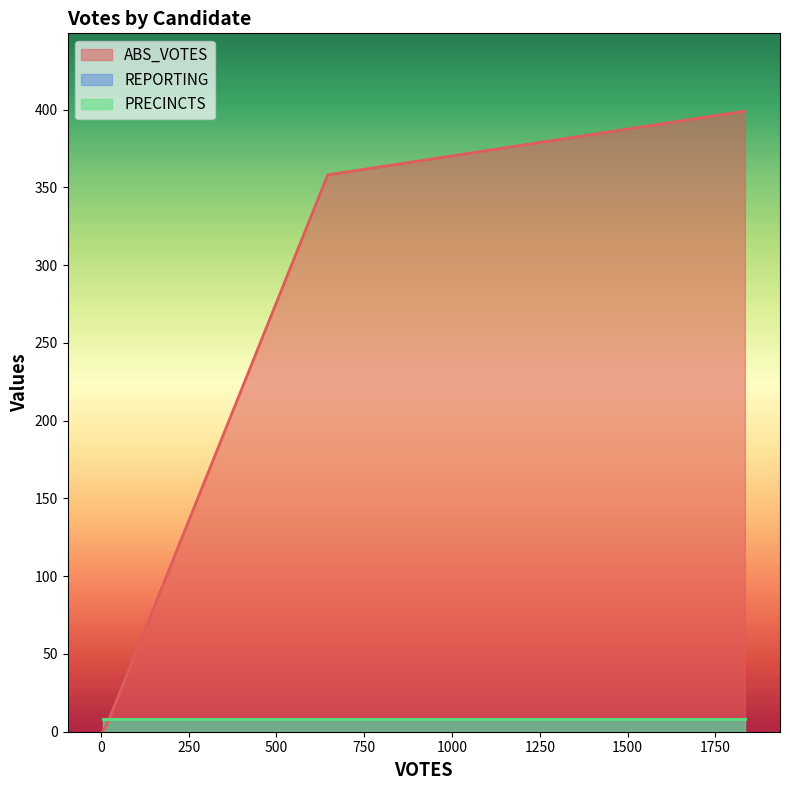

At write-ins, list the series in order from smallest to largest.

ABS_VOTES, REPORTING, PRECINCTS